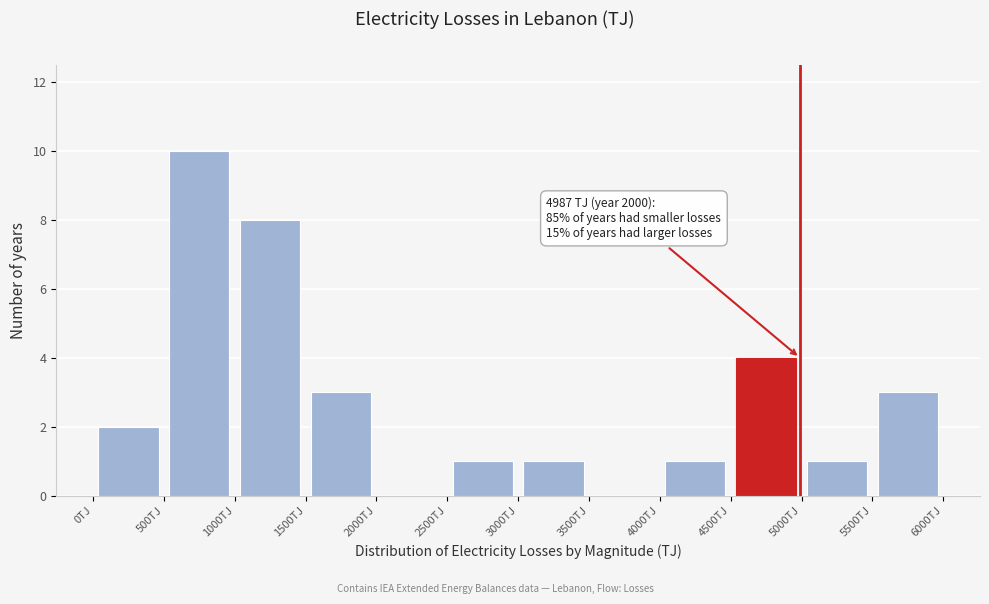

Over which range of the x-axis is the bar tallest?

500 to 1000